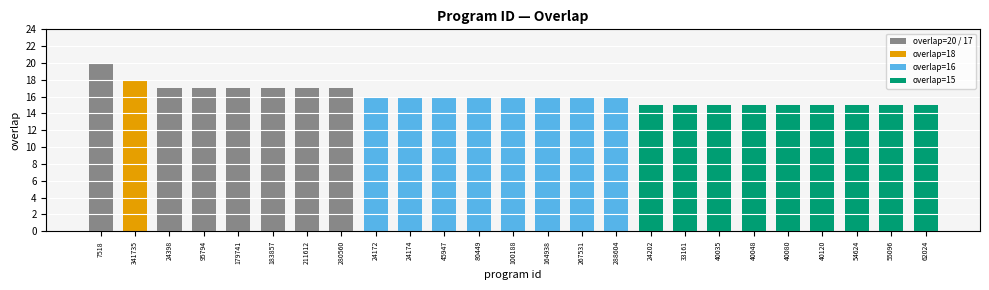

Reading right to left, list all the values displayed in this chart.

15	15	15	15	15	15	15	15	15	16	16	16	16	16	16	16	16	17	17	17	17	17	17	18	20